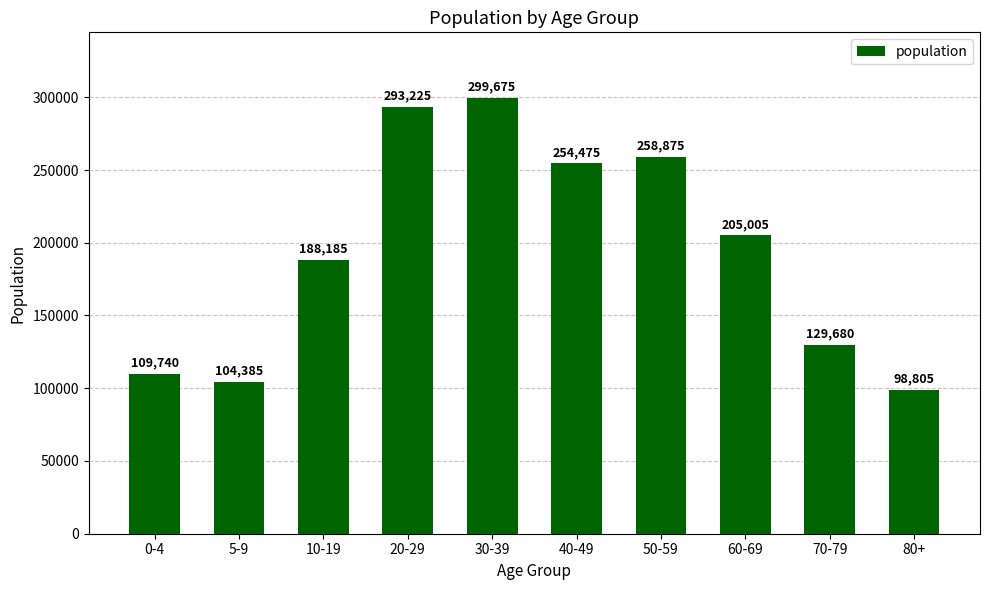

Which has a higher value, 60-69 or 10-19?

60-69